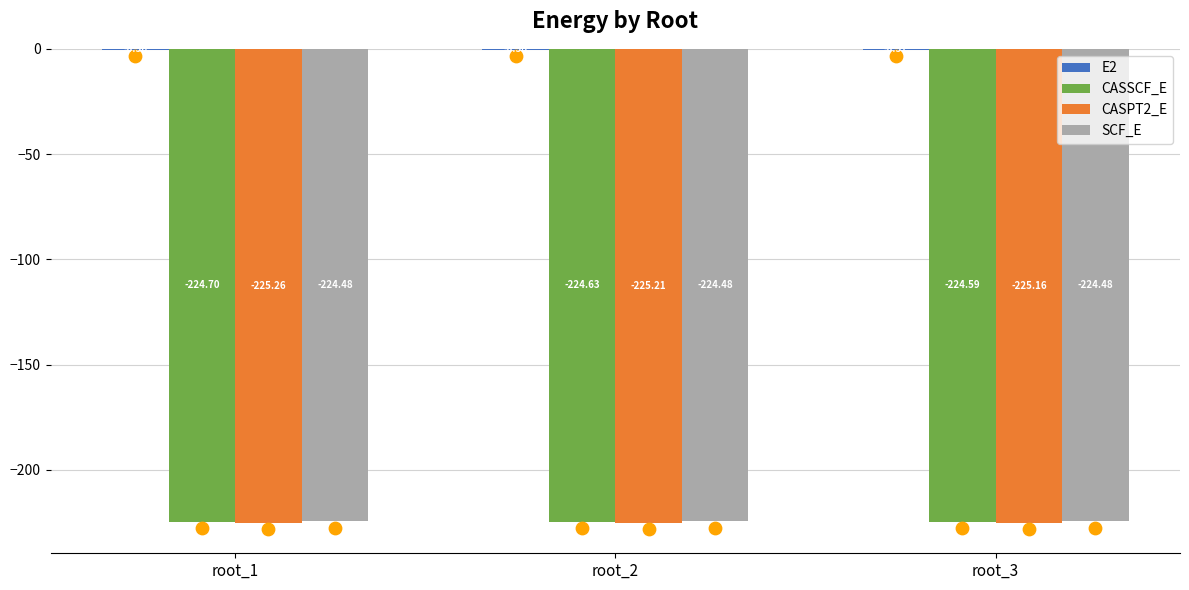

Is the value of CASSCF_E at root_1 greater than the value of E2 at root_3?

No